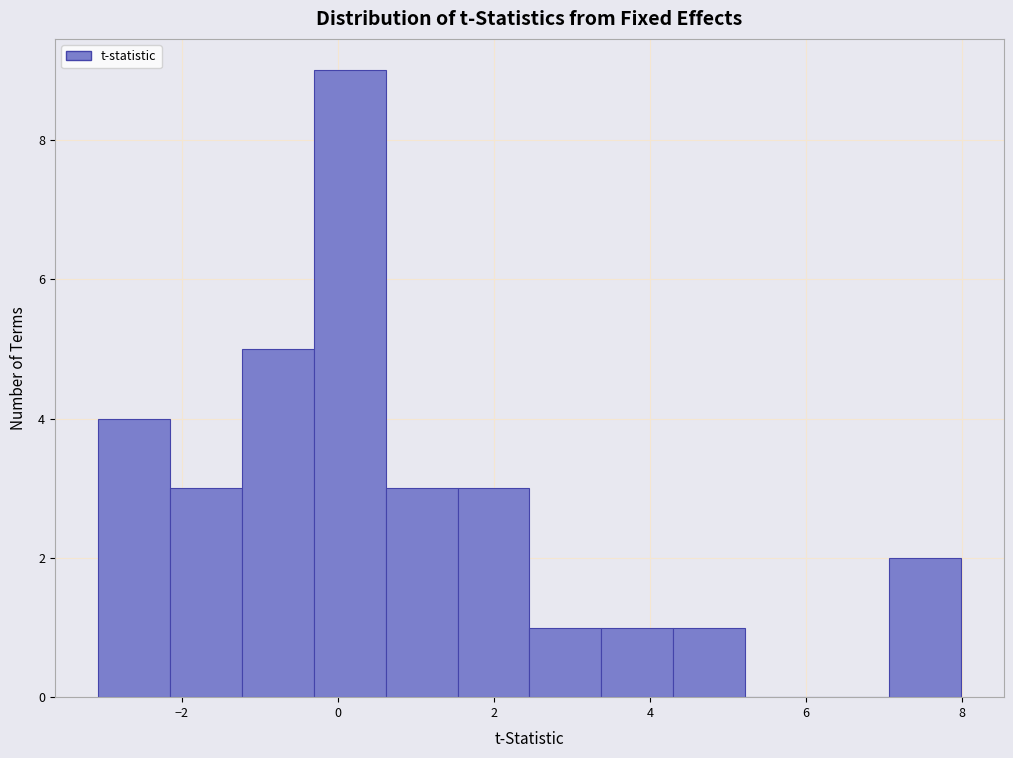

Reading left to right, transcribe this chart: for each bar, give the range it covers on the x-axis and its height. Neither the bar edges nor the heights are printed on the chart, so give them approximately, as read against the axes.

-3.0 to -2.2: 4
-2.2 to -1.2: 3
-1.2 to -0.4: 5
-0.4 to 0.6: 9
0.6 to 1.6: 3
1.6 to 2.4: 3
2.4 to 3.4: 1
3.4 to 4.2: 1
4.2 to 5.2: 1
5.2 to 6.2: 0
6.2 to 7.0: 0
7.0 to 8.0: 2